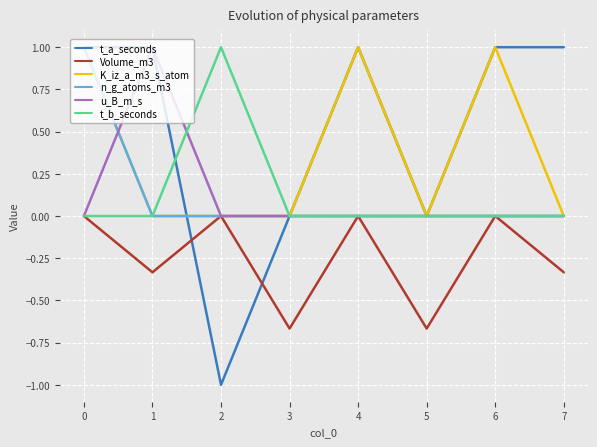

Which series changed the most between 2 and 7?

t_a_seconds